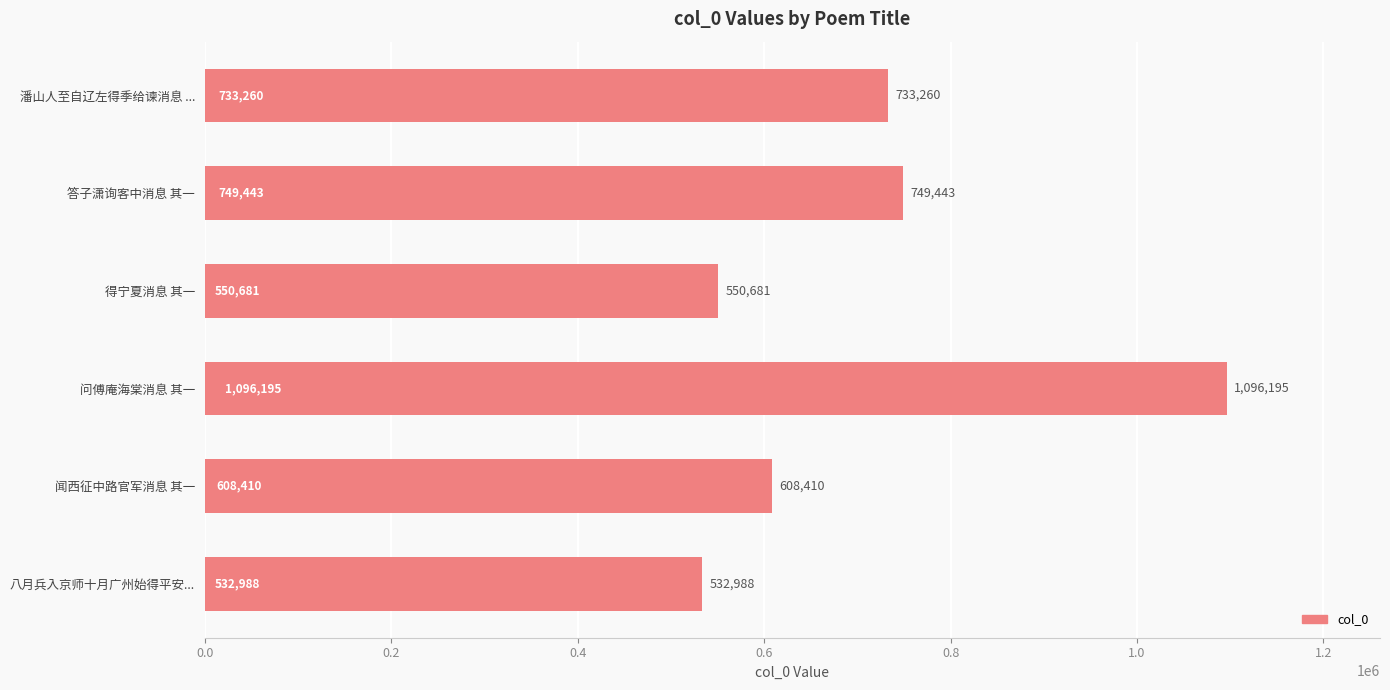

Does the chart contain any negative values?

No